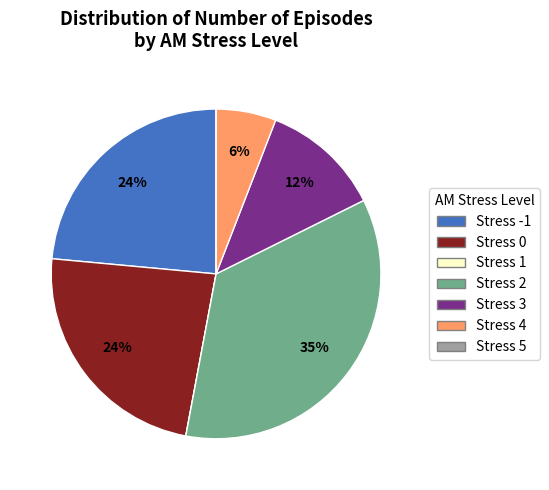

To the nearest percent, what is the average slice percentage?

14%